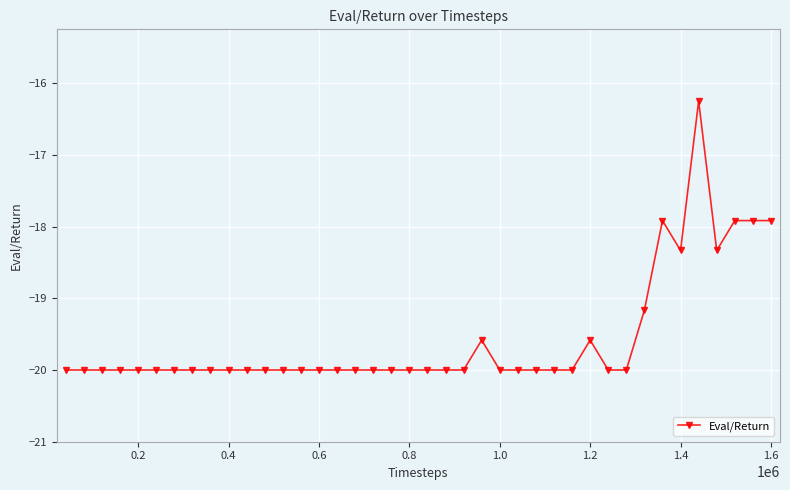

What is the value of the 35th point from the left?

-18.3